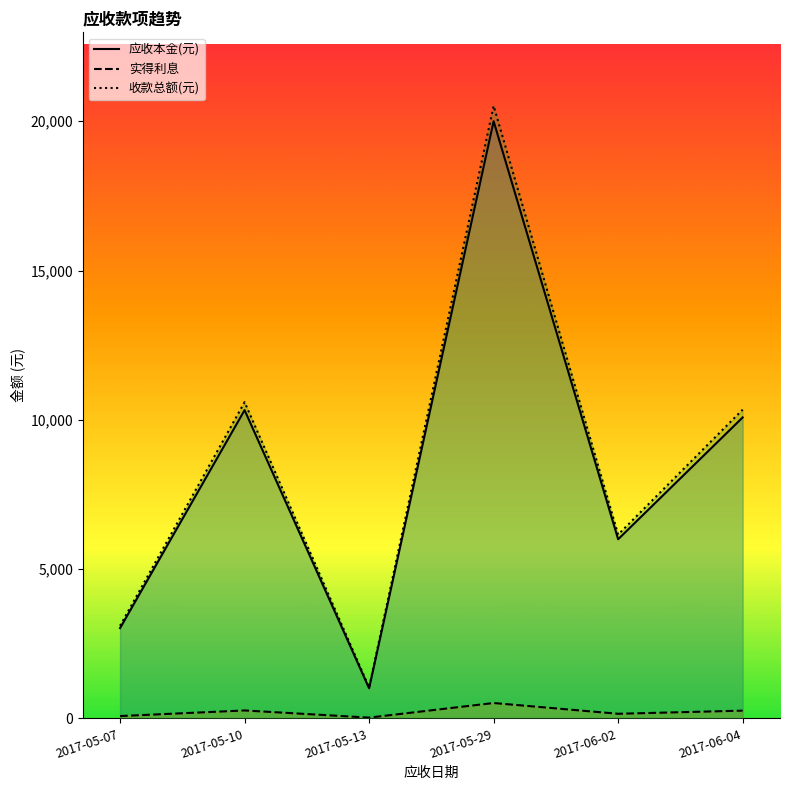

The value of 应收本金(元) at 2017-05-07 is 3024.0. True or false?

True